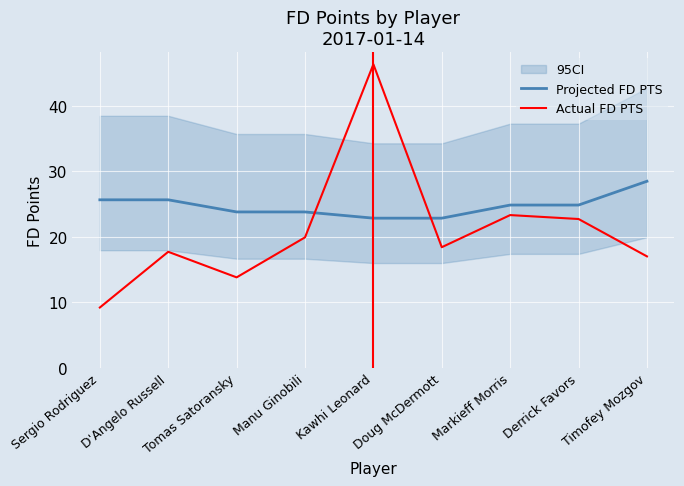

Is it true that Actual FD PTS equals 36.5 at Markieff Morris?

False